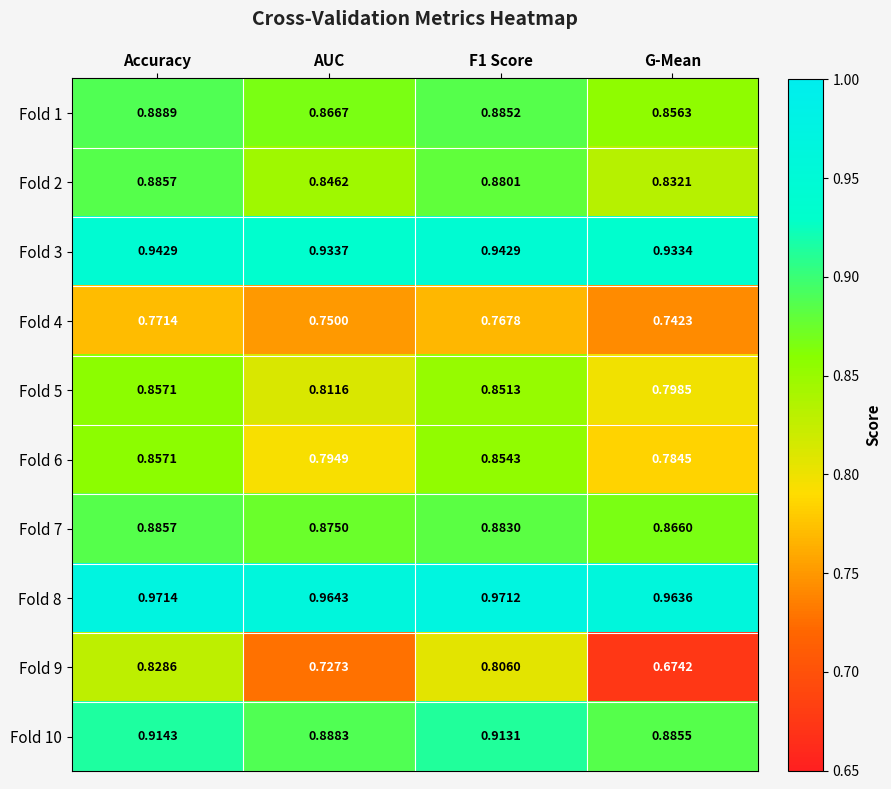

At which category does the chart reach its peak across all series?

Accuracy